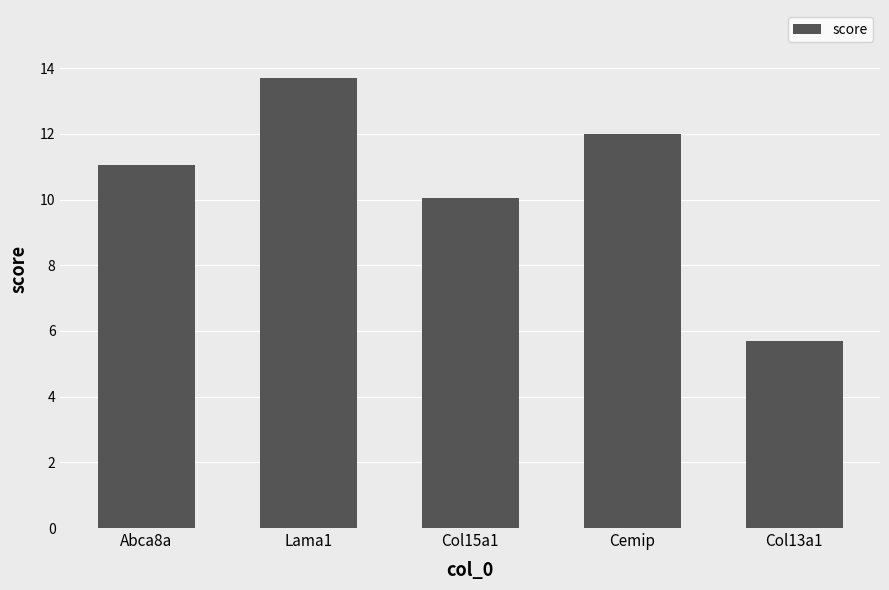

Reading left to right, what are all the values shown in this chart?

11.0	13.7	10.0	12.0	5.7